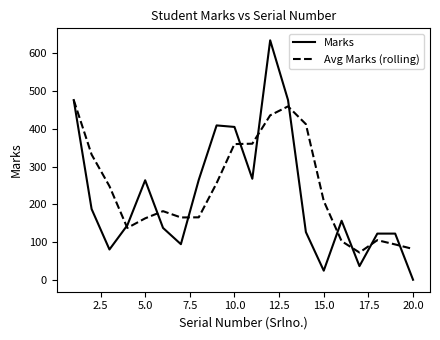

Rank the series by their maximum value, from lowest to highest.

Avg Marks (rolling), Marks